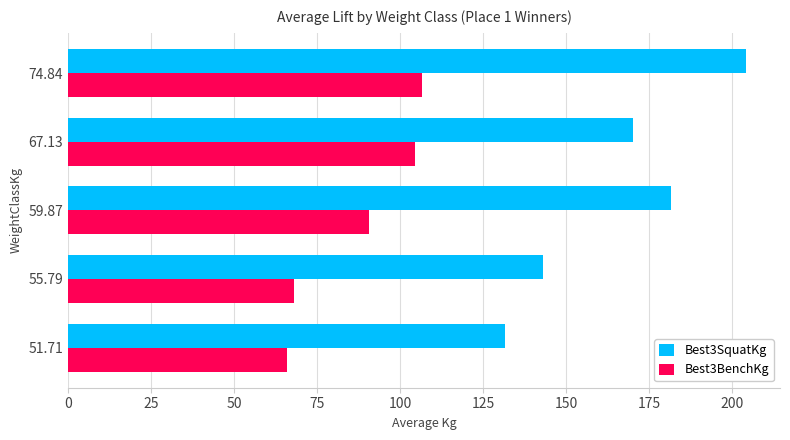

The value of Best3BenchKg at 51.71 is 87.8. True or false?

False